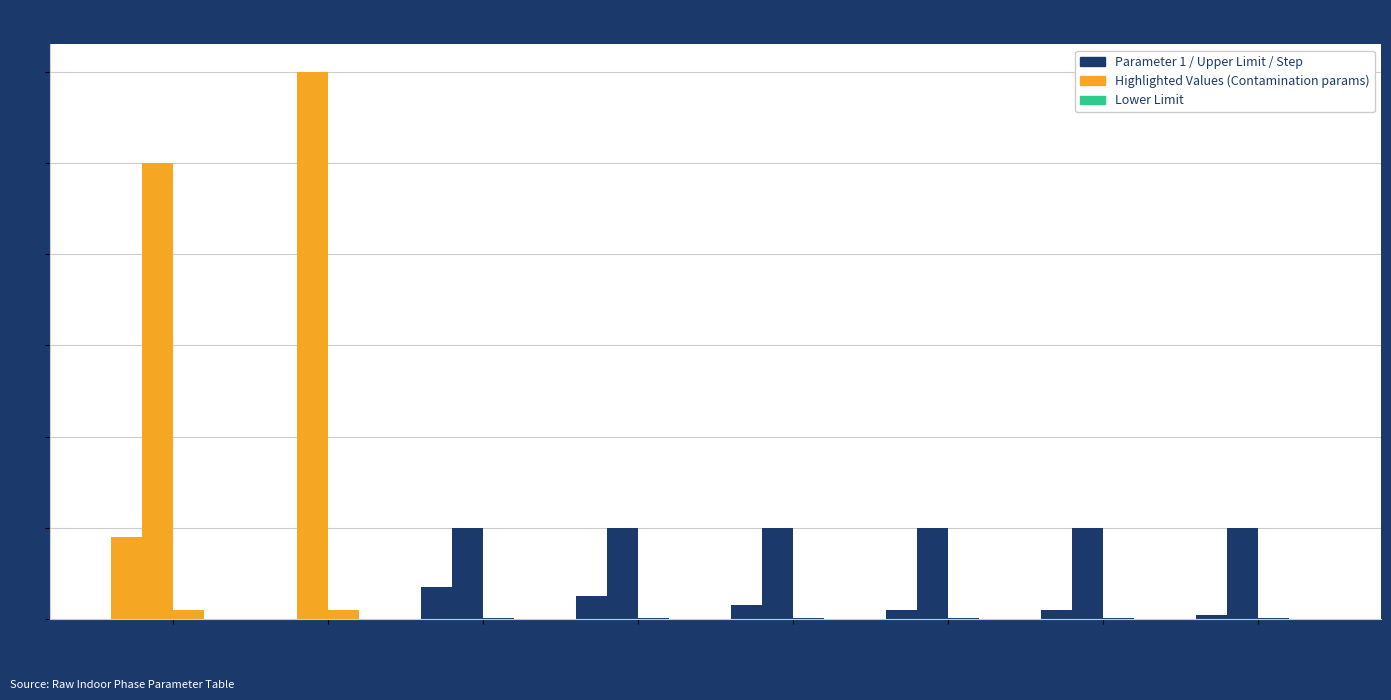

Which has a higher value, Acceptable
Contamination Limit or Indoor
Miscellaneous?

Indoor
Miscellaneous